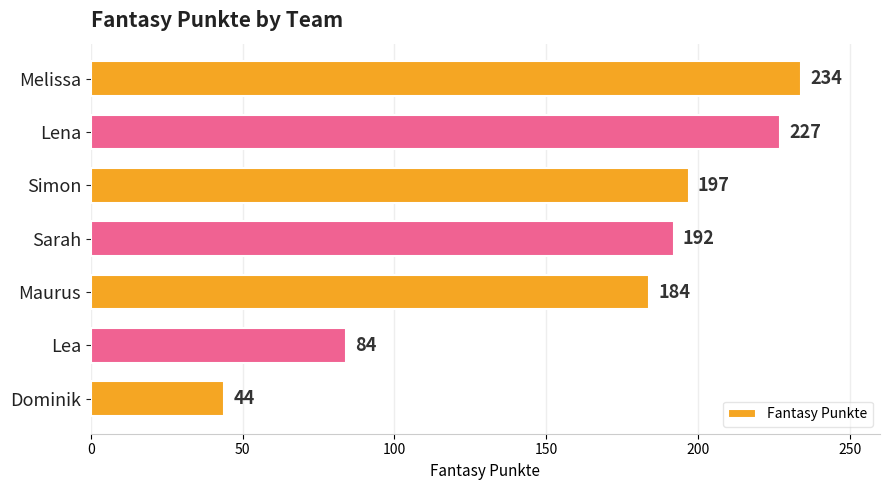

What is the greatest value displayed?

234